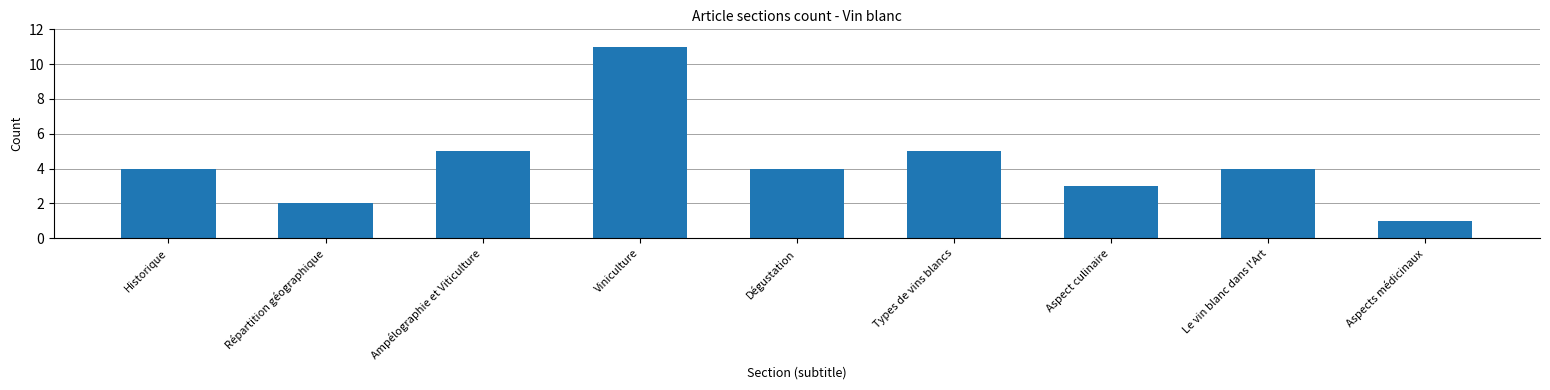

What is the label of the 3rd bar from the left?

Ampélographie et Viticulture